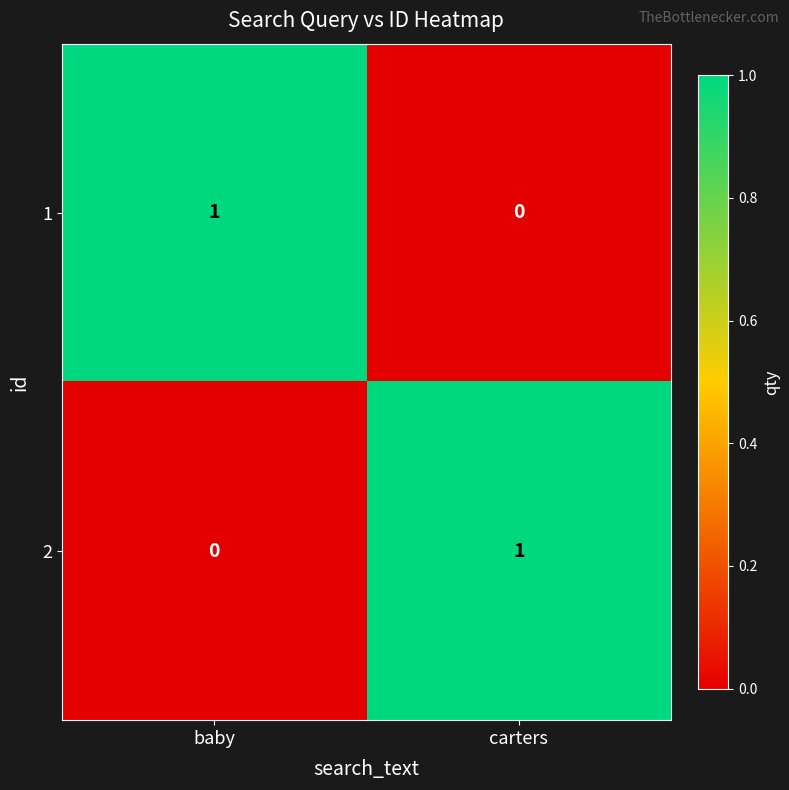

Rank the categories by 2 value from lowest to highest.

baby, carters